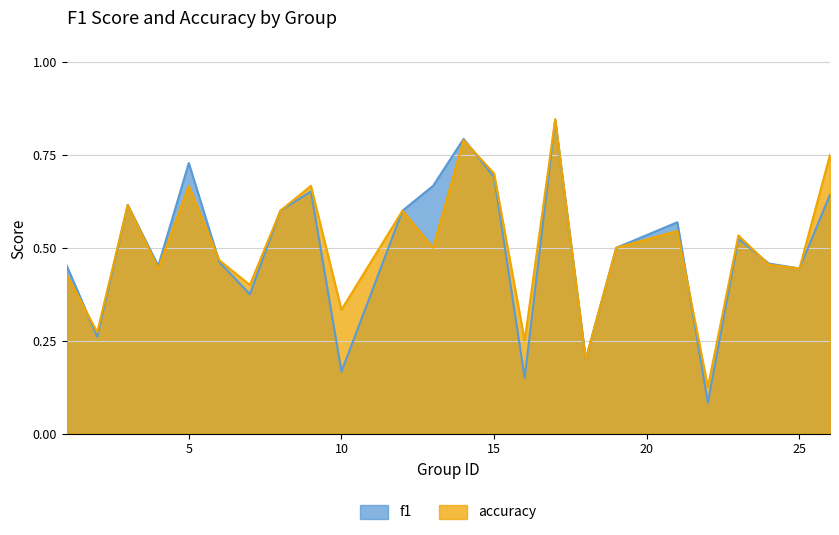

What is the minimum value for f1?

0.1